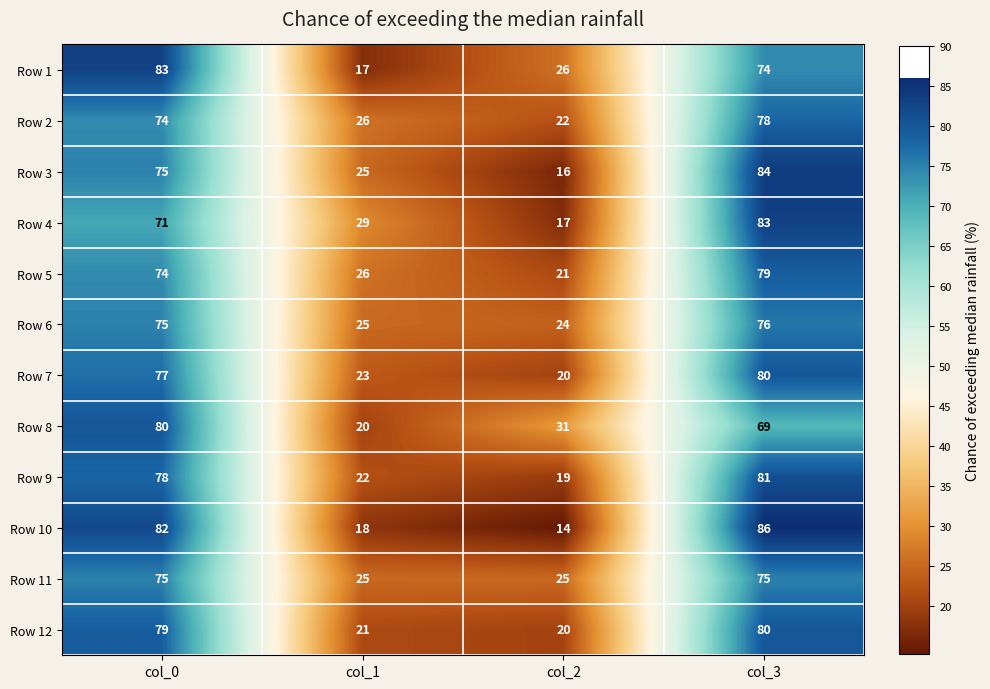

What is the maximum value for Row 4?

83